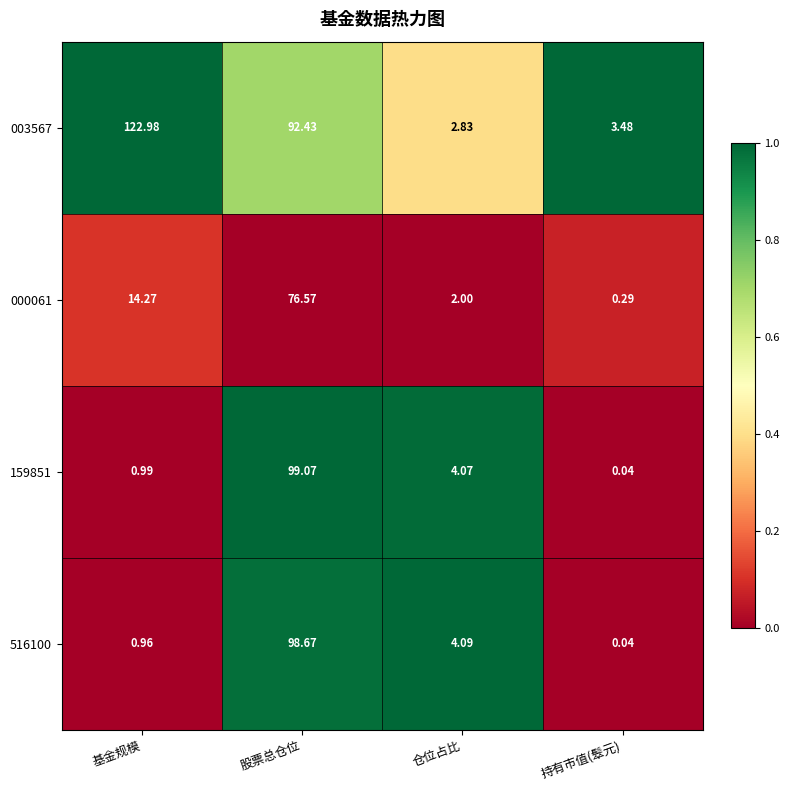

Which series changed the most between 仓位占比 and 持有市值(䯿元)?

516100